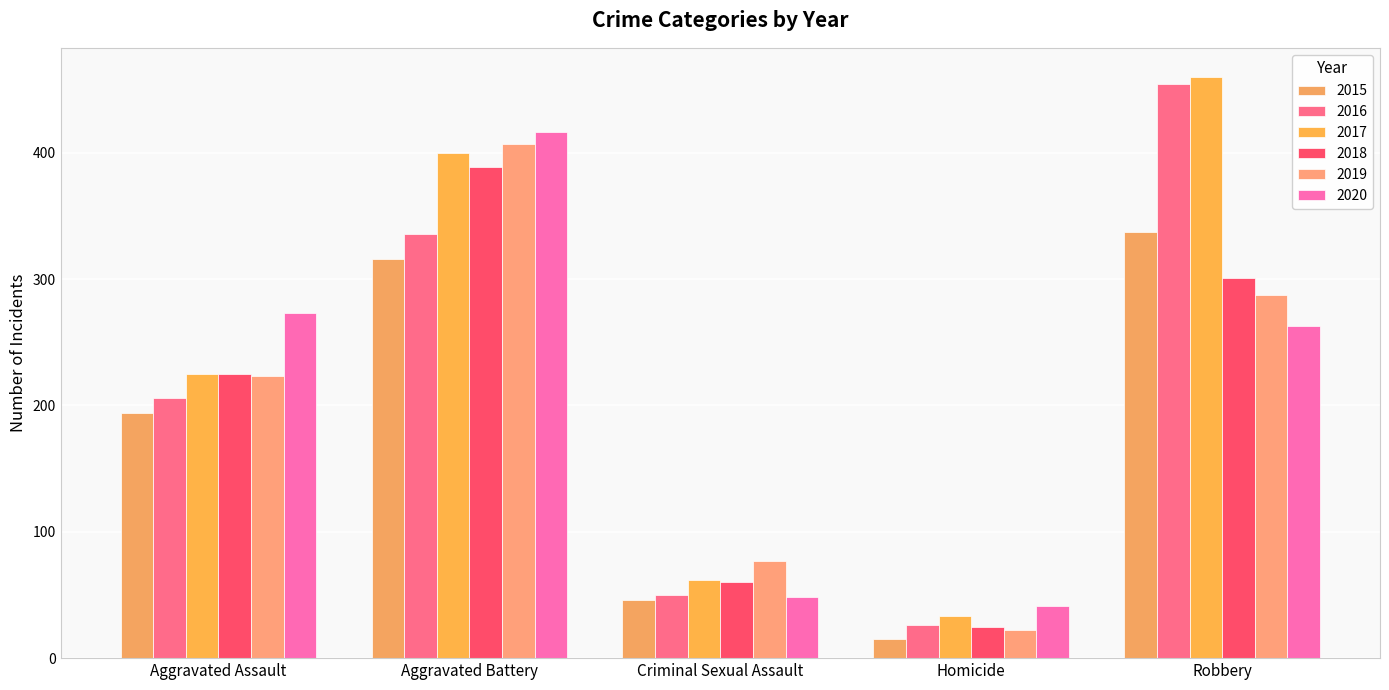

Is it true that 2019 equals 287 at Robbery?

True